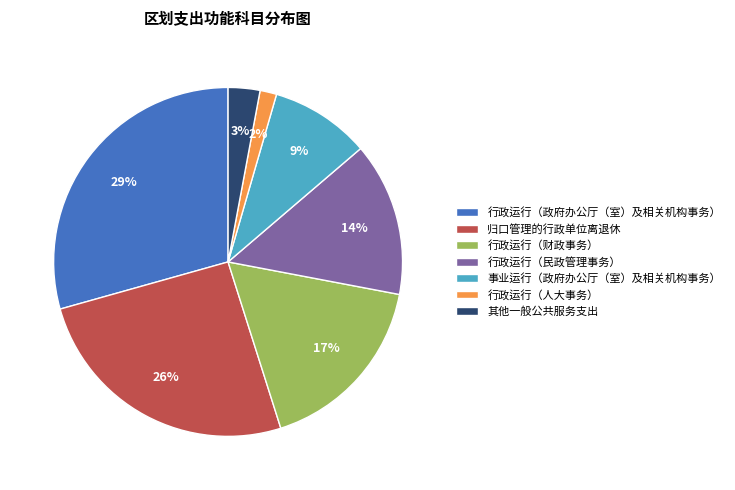

Is it true that 事业运行（政府办公厅（室）及相关机构事务） is 9% of the pie?

True